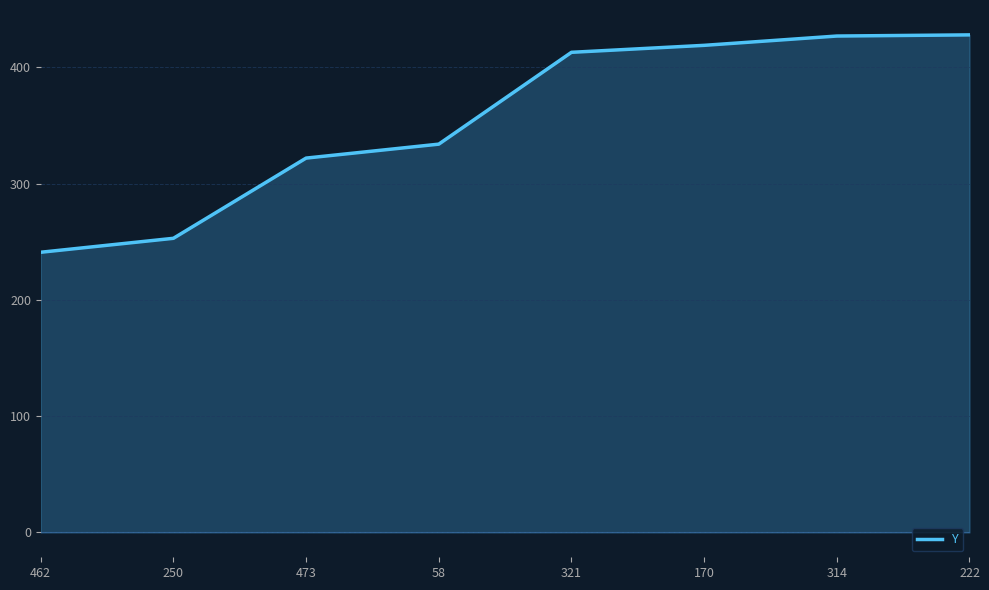

The chart shows a value of 334 at 58. True or false?

True